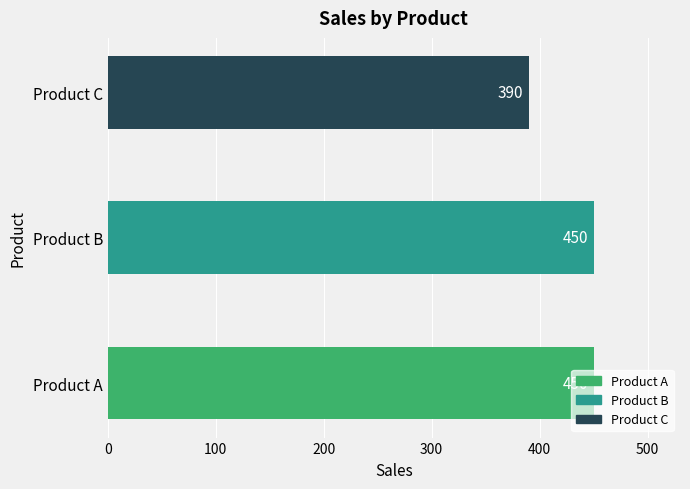

The value at Product B is 587. True or false?

False